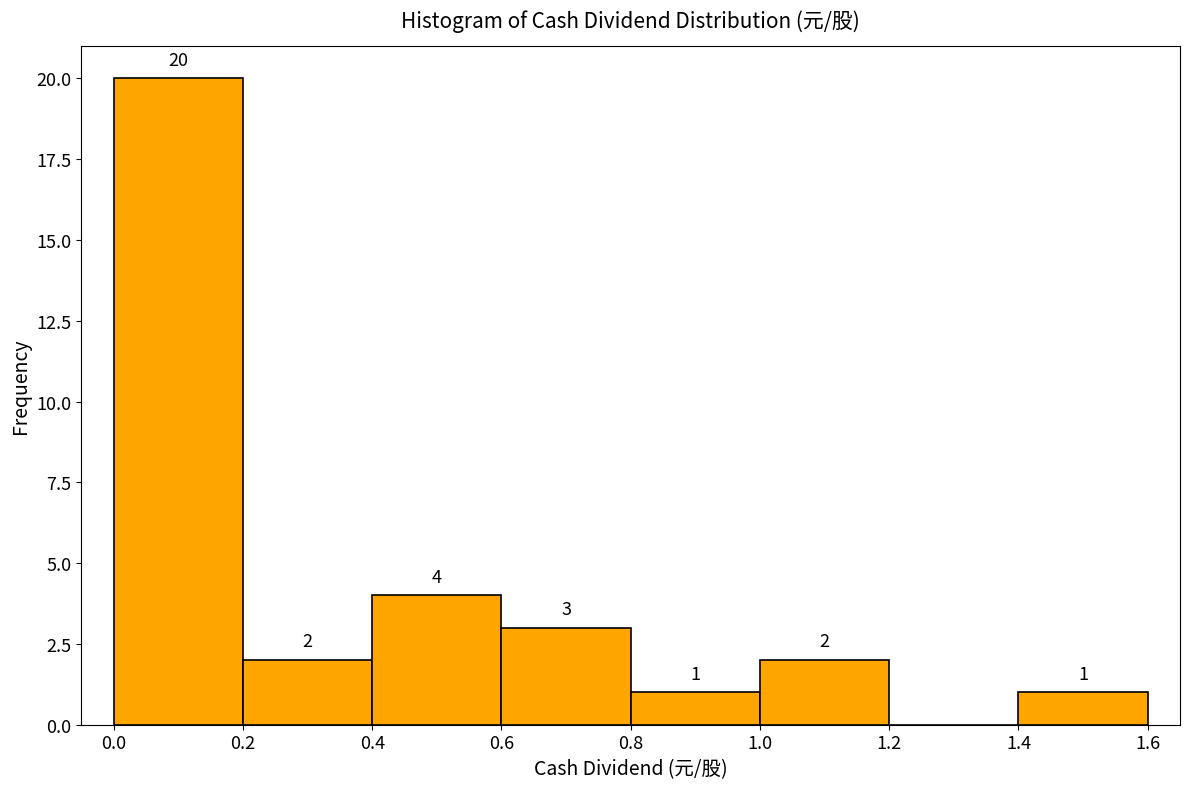

Which range on the x-axis has the tallest bar?

0.0 to 0.2